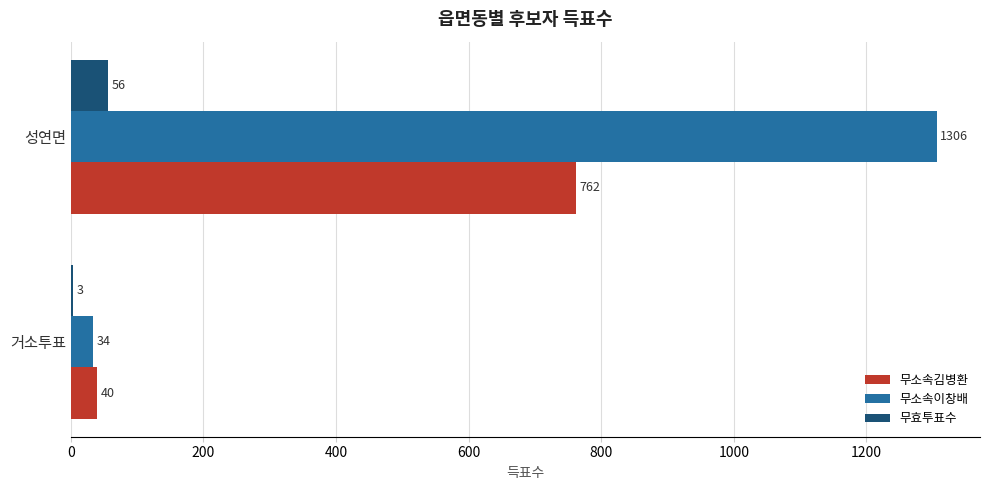

Which series changed the most between 거소투표 and 성연면?

무소속이창배